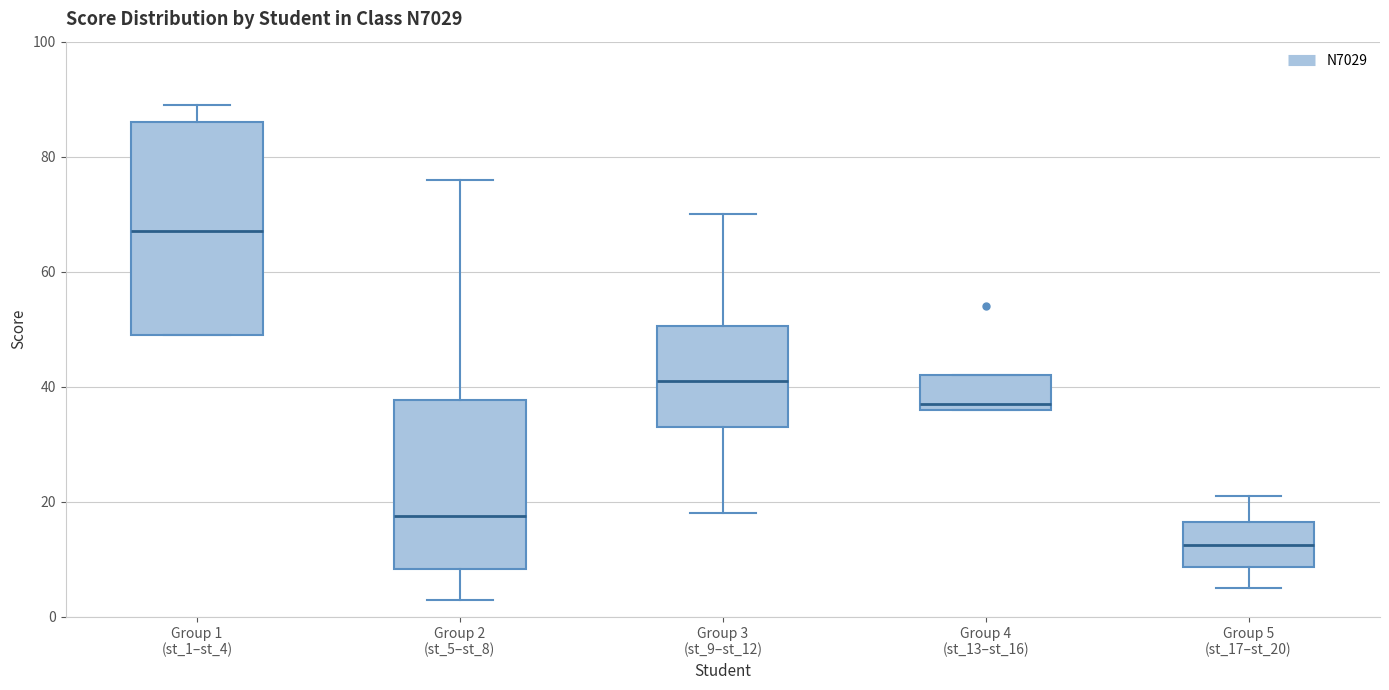

Comparing the boxes themselves (not the whiskers), which one is the tallest?

Group 1 (st_1–st_4)